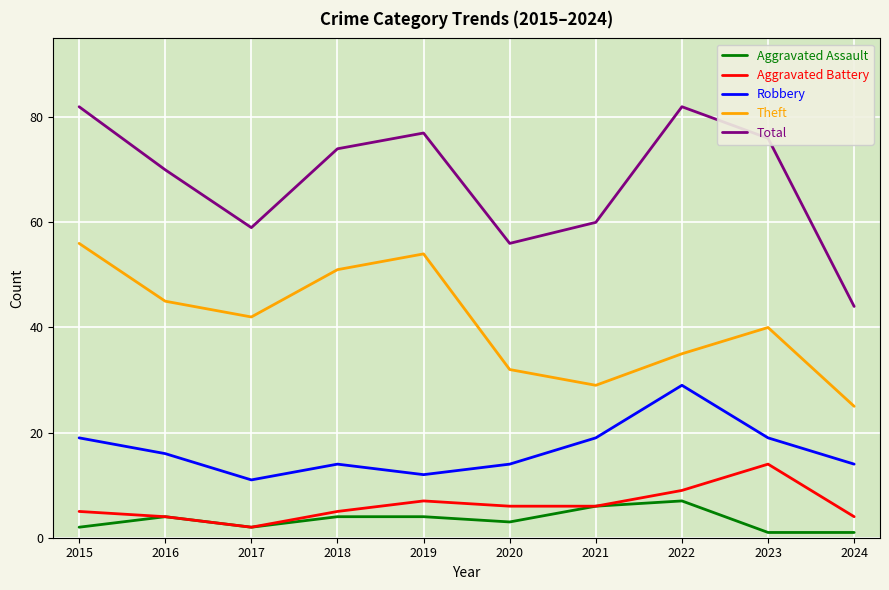

At which category does Theft reach its first local valley?

2017